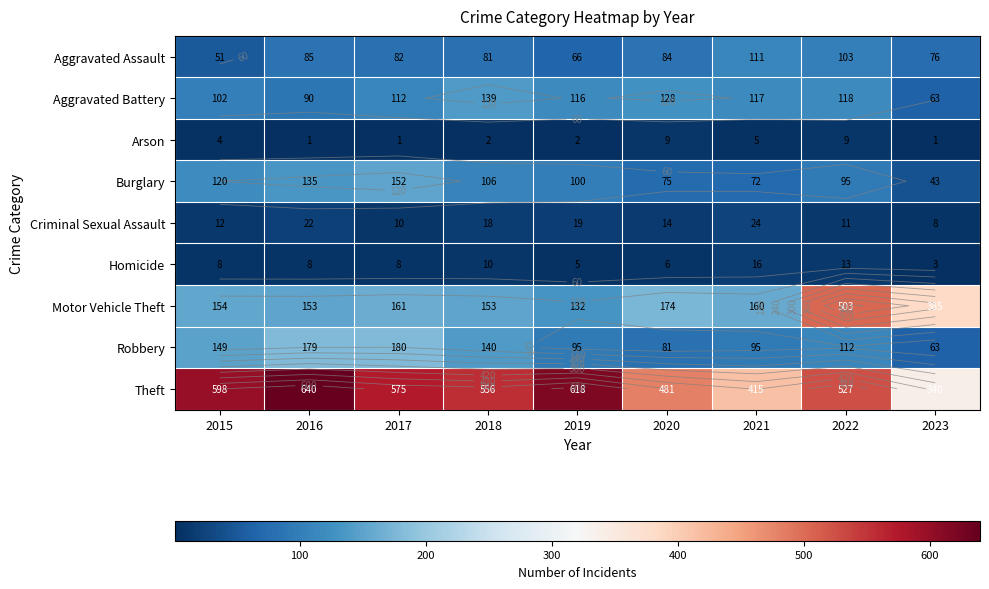

At which category is the sum across all series the highest?

2022